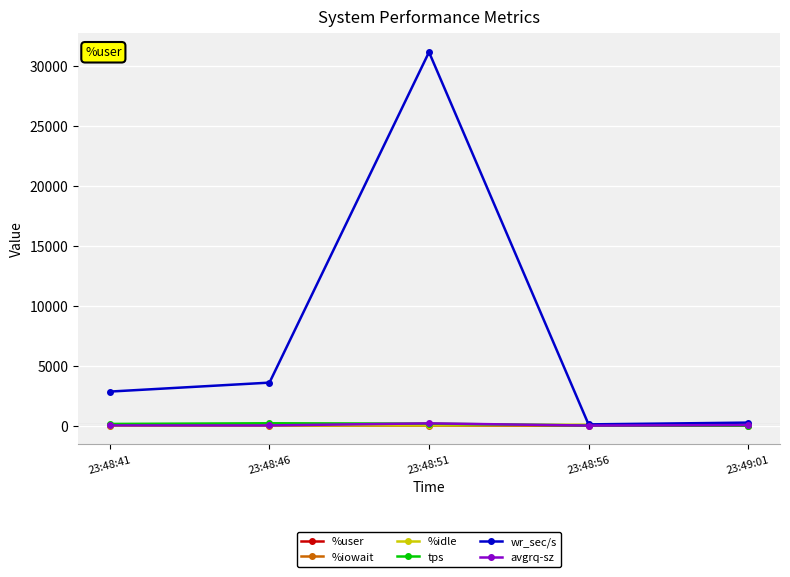

What are all the series names shown in the legend?

%user, %iowait, %idle, tps, wr_sec/s, avgrq-sz